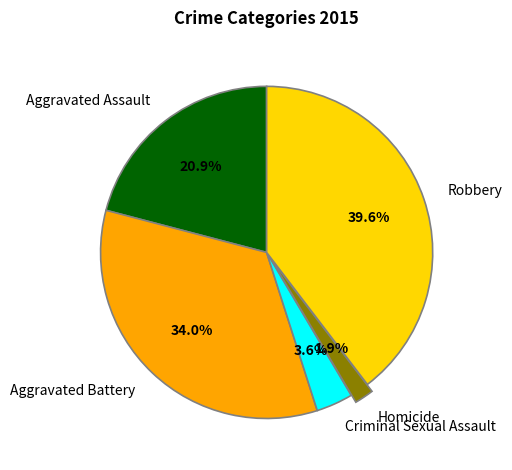

Which slice is the largest?

Robbery